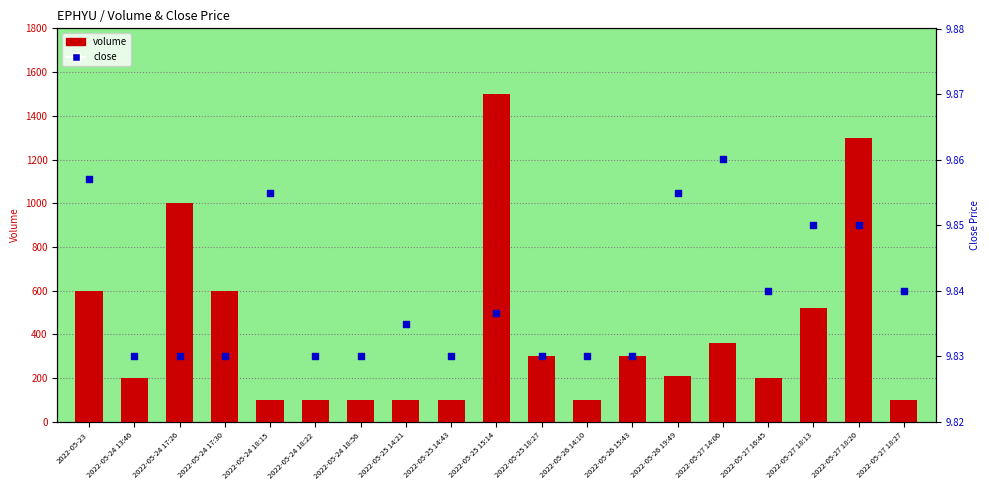

Which series has the widest spread of Y values?

volume